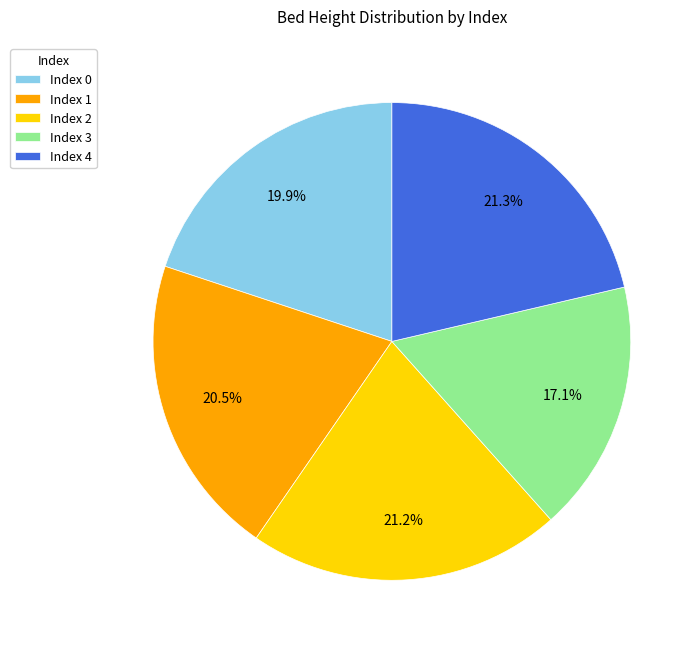

What portion of the pie excludes Index 1?

79.5%